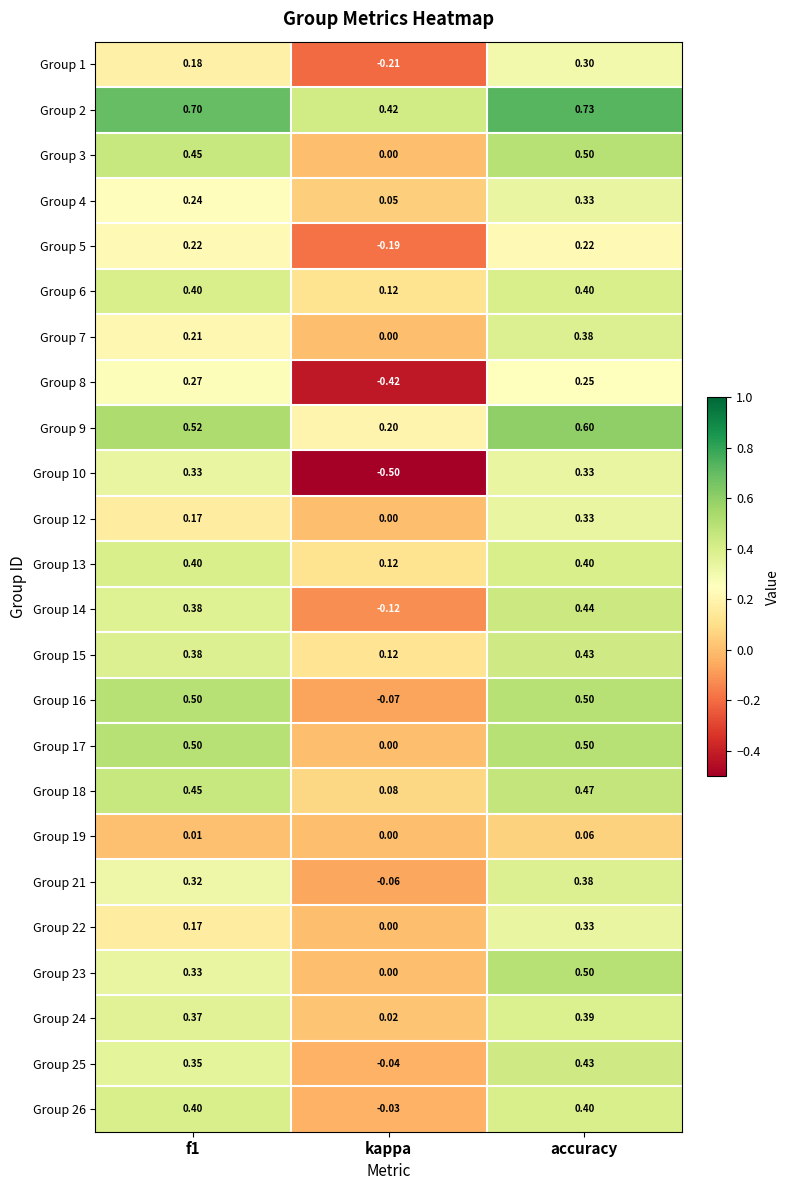

At which category is the sum across all series the highest?

accuracy